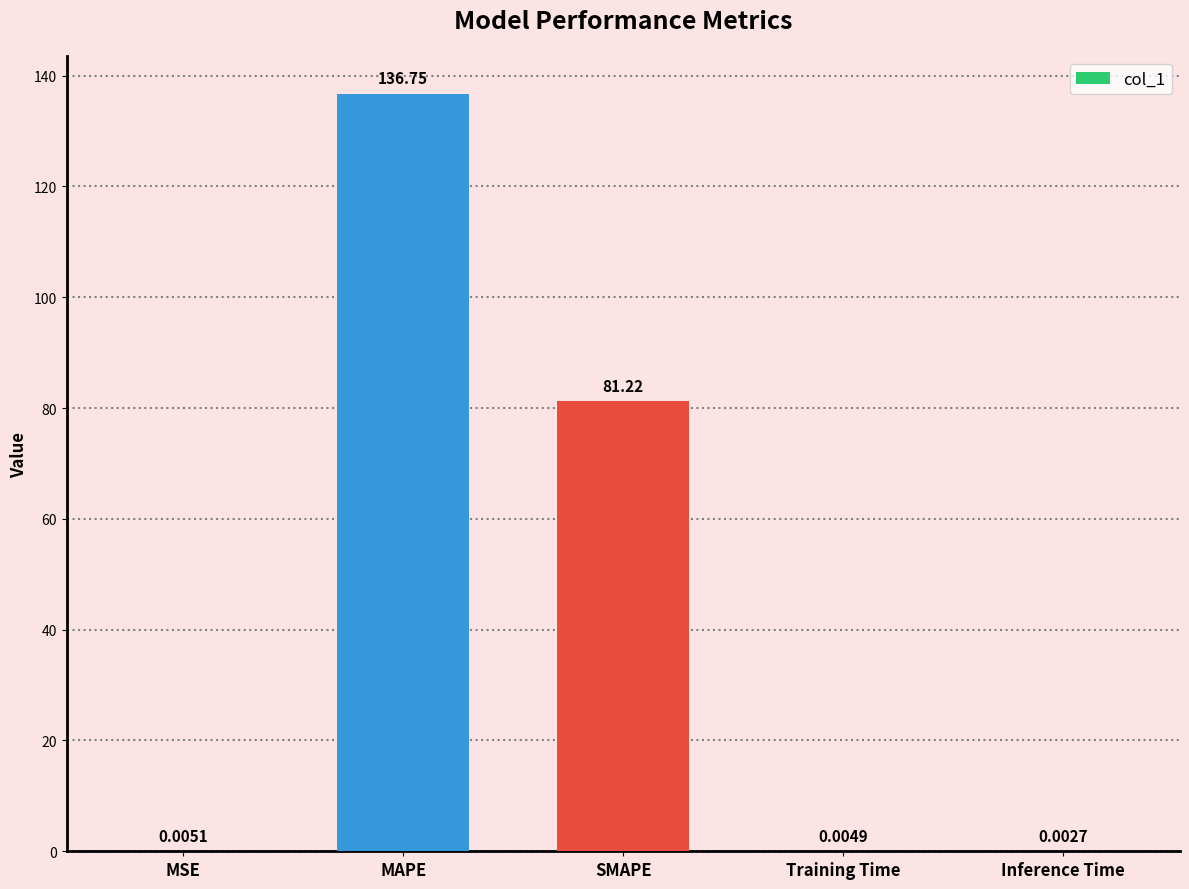

What is the change in value from MSE to SMAPE?

+81.2